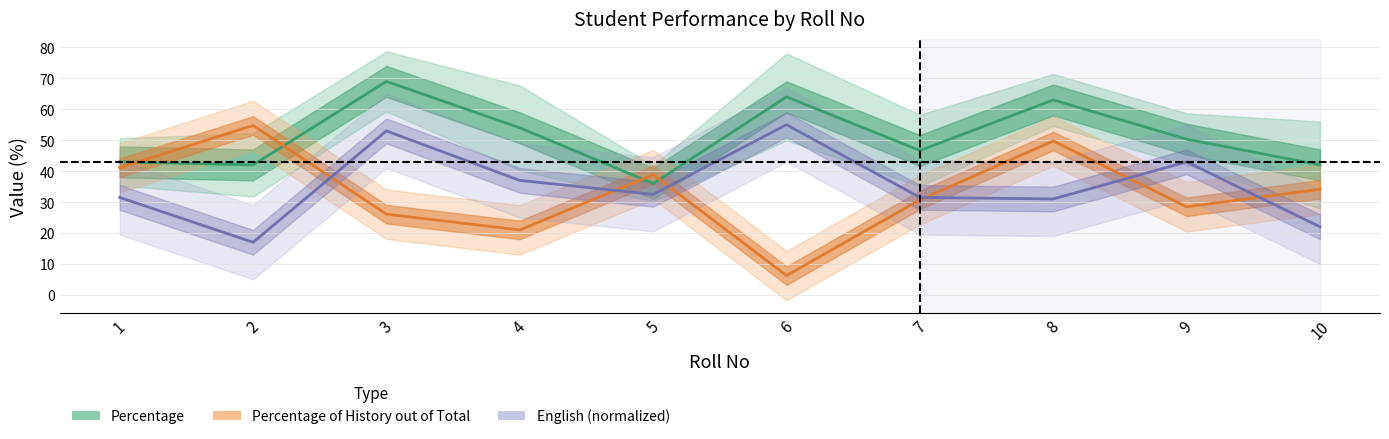

Rank the series by their maximum value, from highest to lowest.

Percentage, English, Percentage of History out of Total